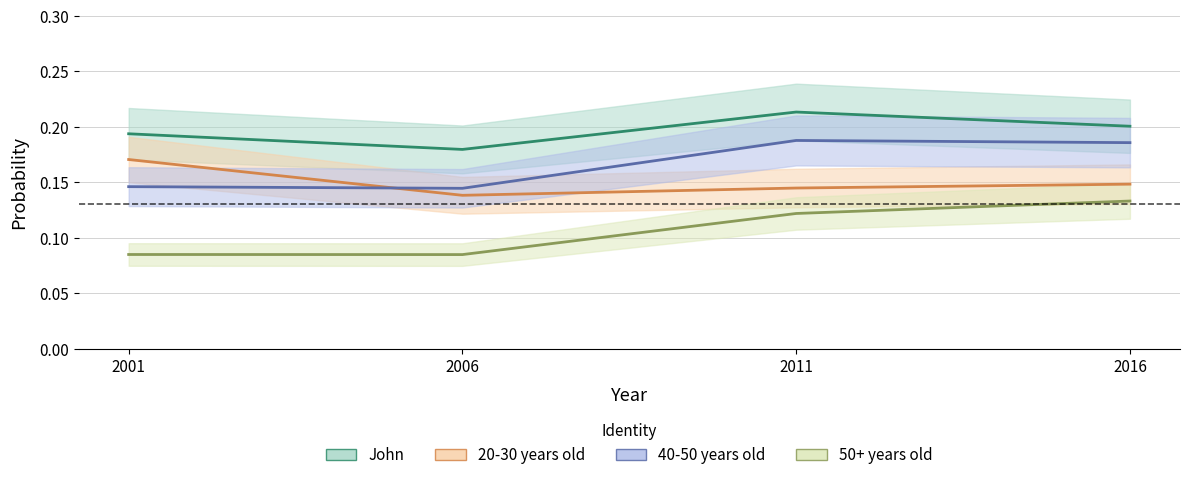

Does the chart have visible grid lines?

Yes